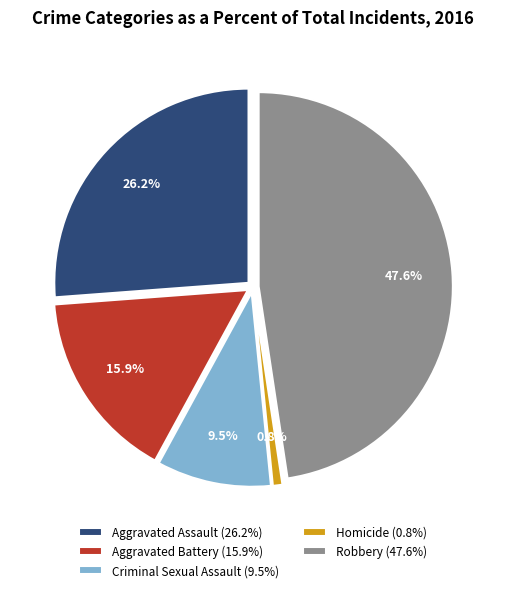

Does any single category account for the majority?

No